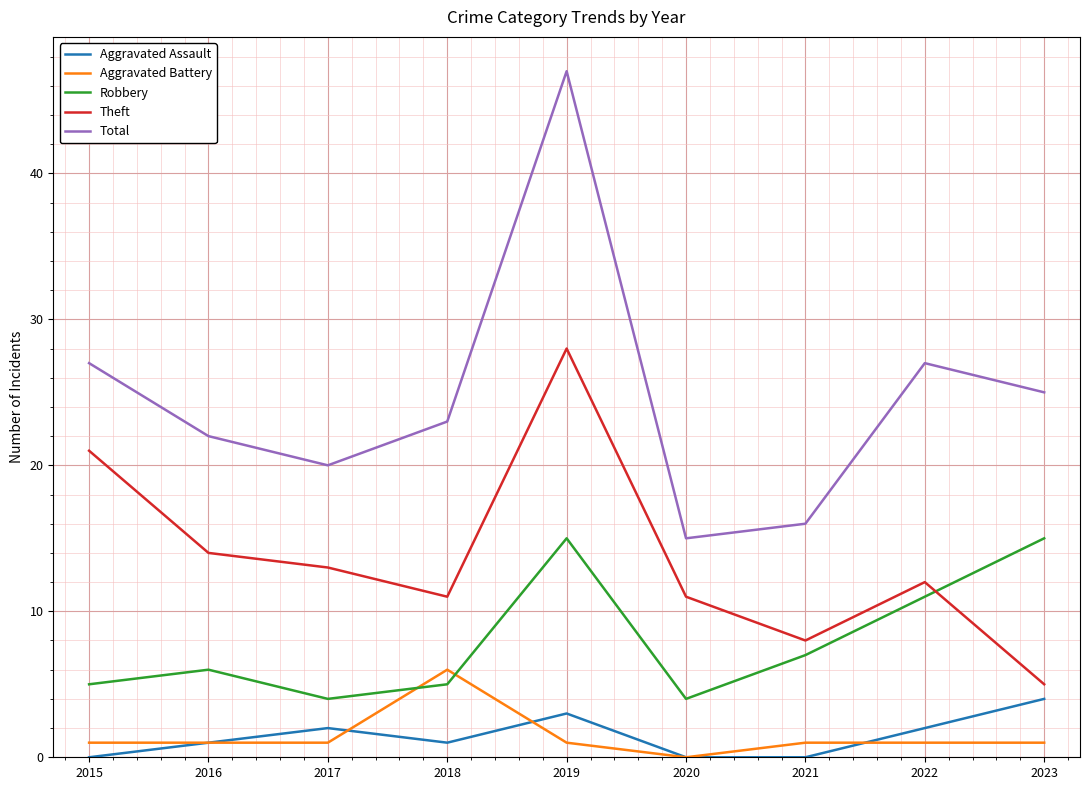

True or false: Robbery has more than 0 points higher than both neighbors.

True